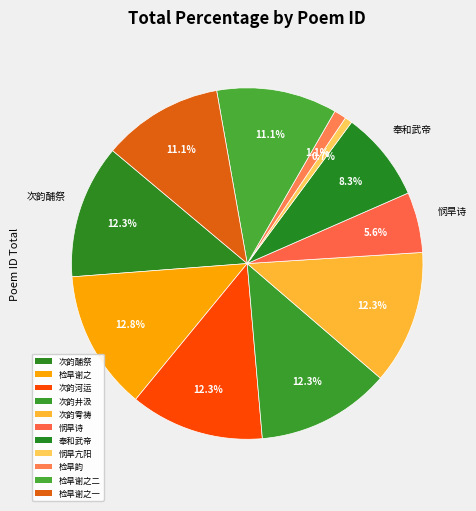

Which category has the smallest portion of the pie?

悯旱诗·亢阳久不雨